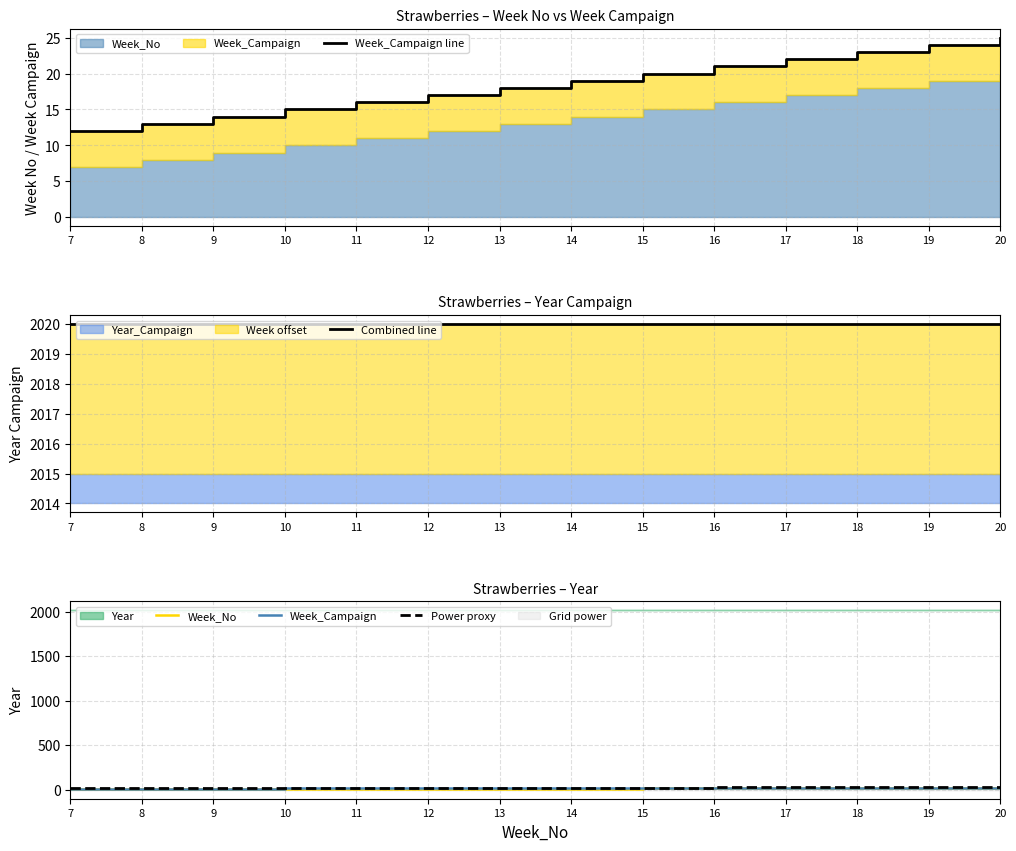

How many values in the Week_No series exceed 14?

6